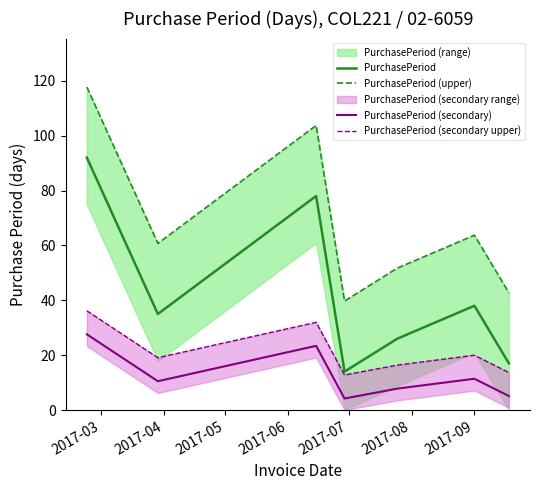

What is the value of the PurchasePeriod (secondary upper) point at the 3rd from the left?

32.0